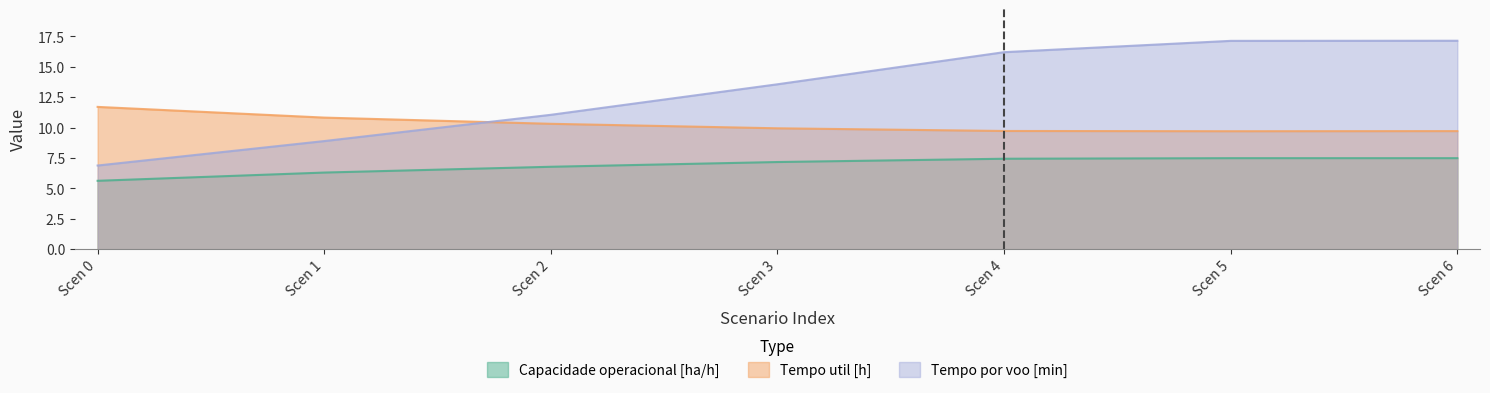

At which label does Tempo por voo [min] first exceed 13?

Scen 3